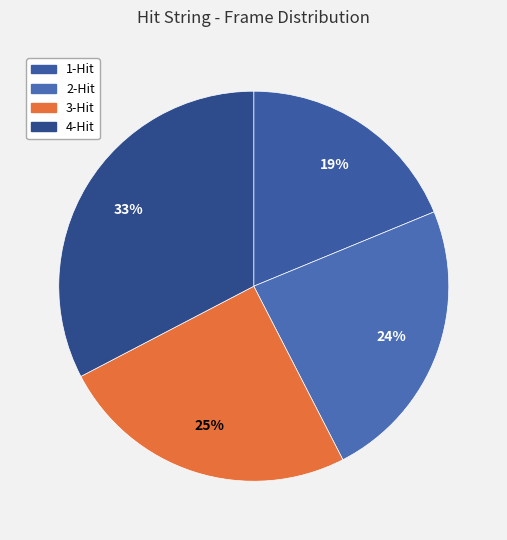

Which category has the smallest portion of the pie?

1-Hit